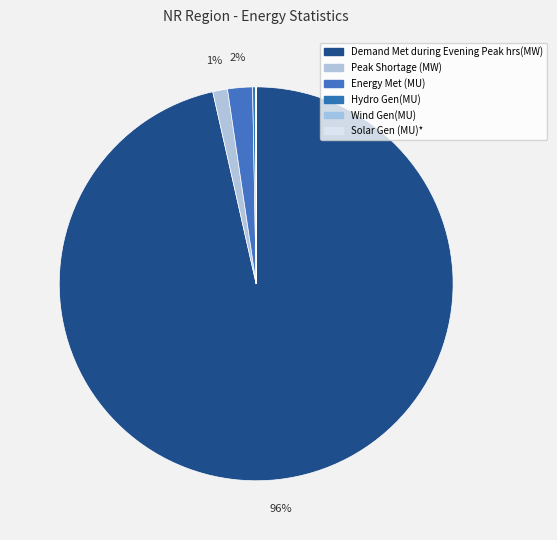

To the nearest percent, what is the combined percentage of Demand Met during Evening Peak hrs(MW) and Energy Met (MU)?

99%